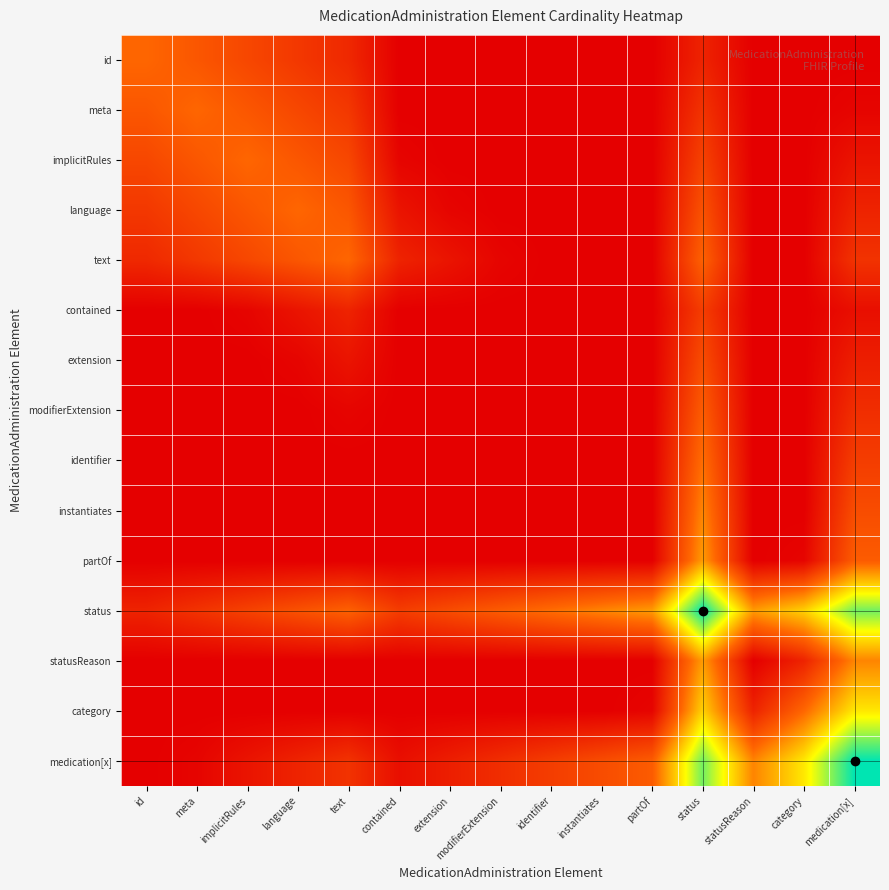

Which category has the lowest value across all series?

contained